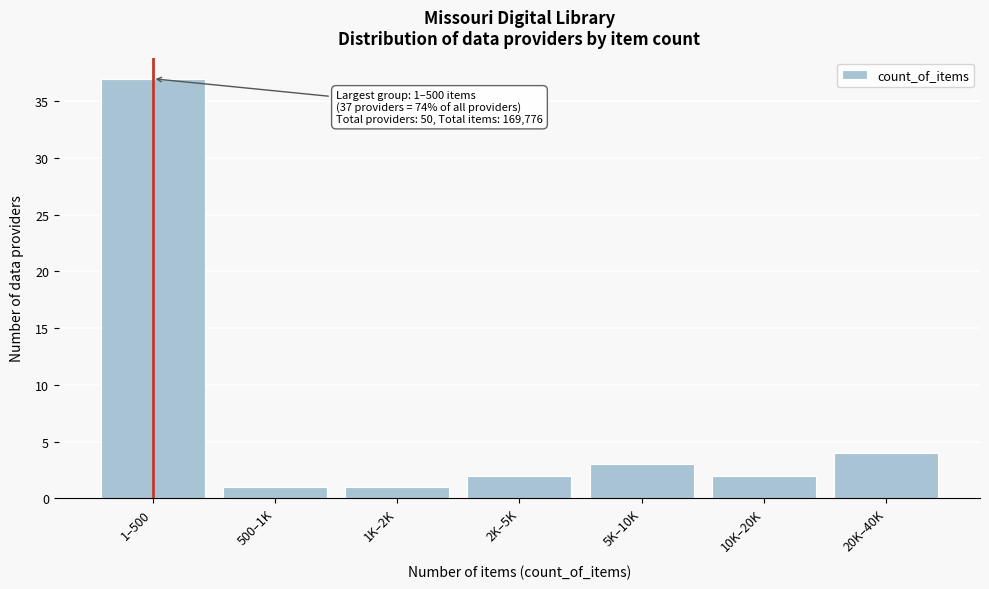

Reading left to right, list all the values displayed in this chart.

37	1	1	2	3	2	4